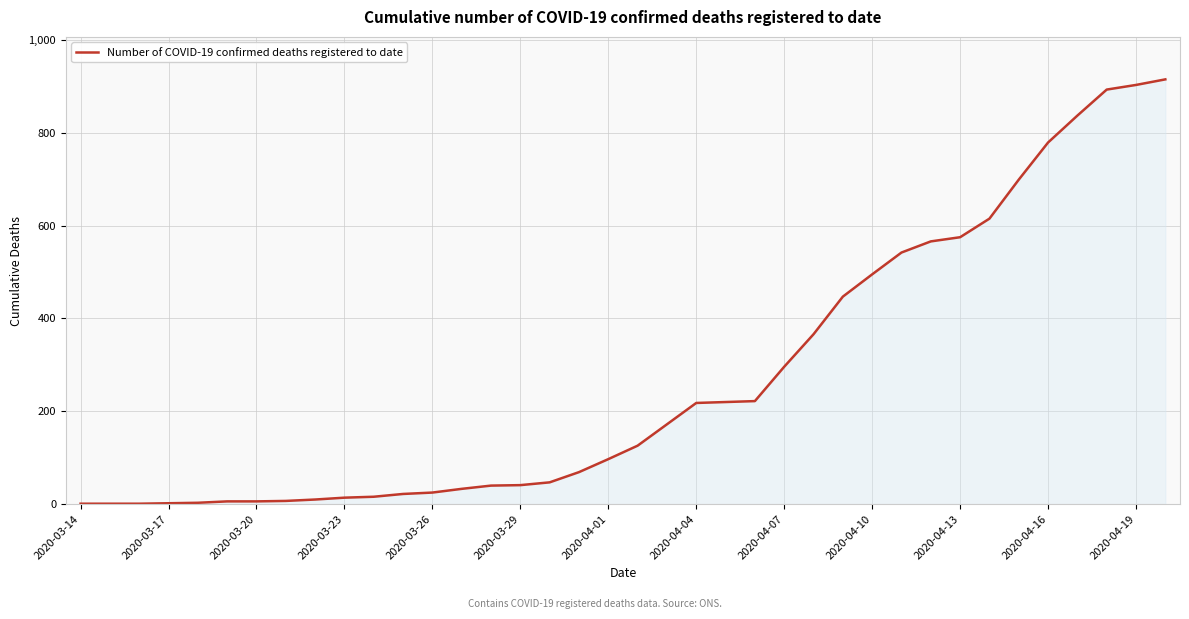

What is the greatest value displayed?

915